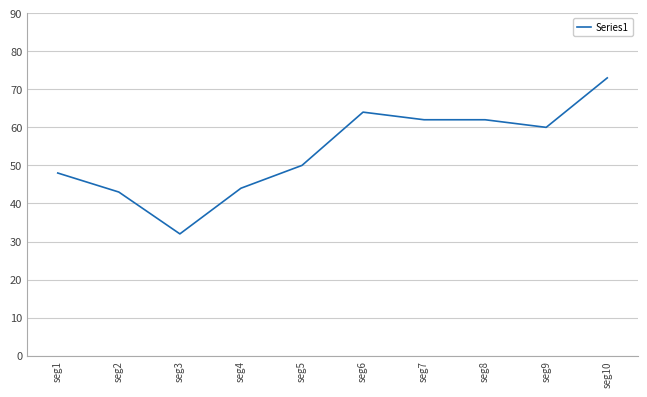

What is the approximate value at seg7?

62